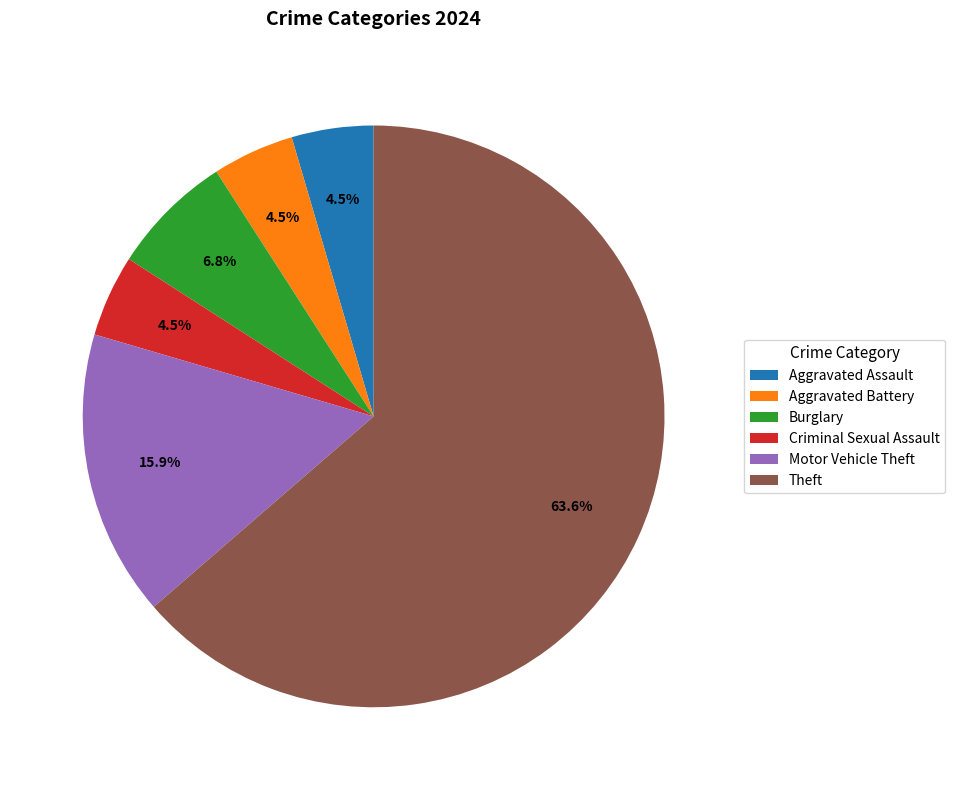

Does any single category account for the majority?

Yes